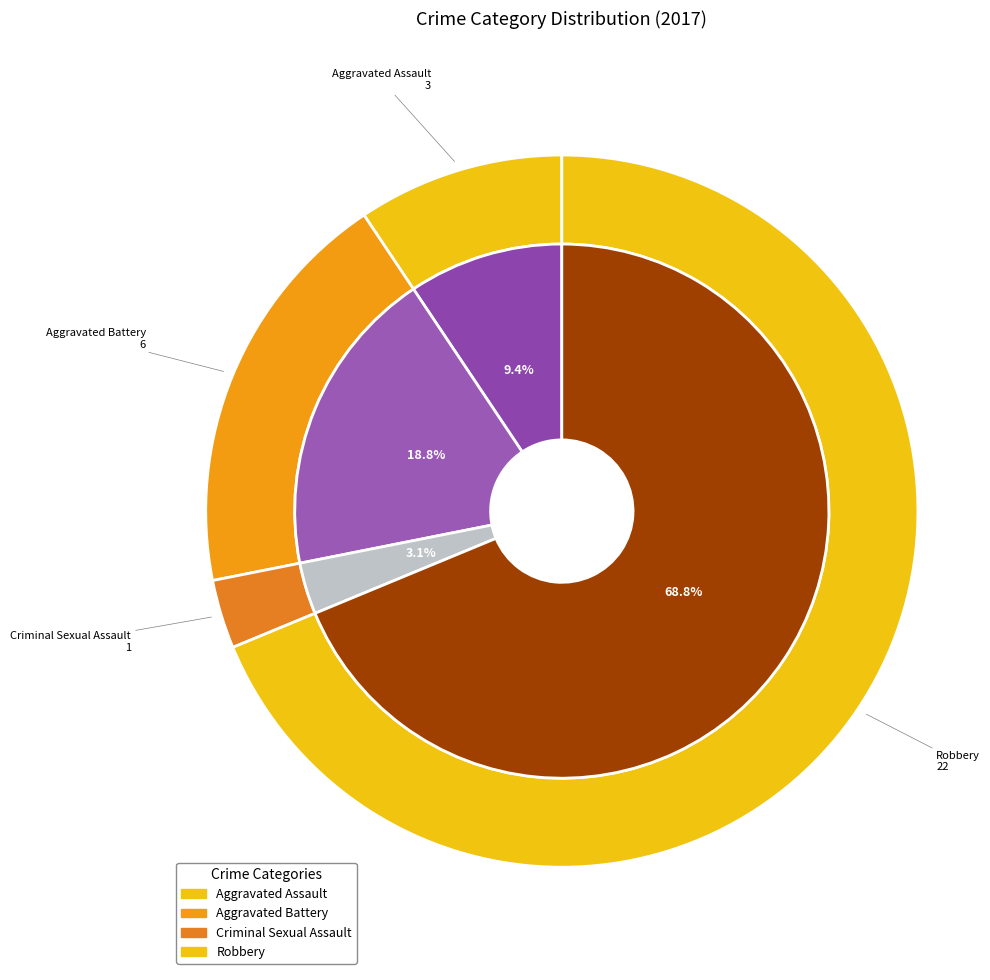

Count the number of slices in the pie.

4